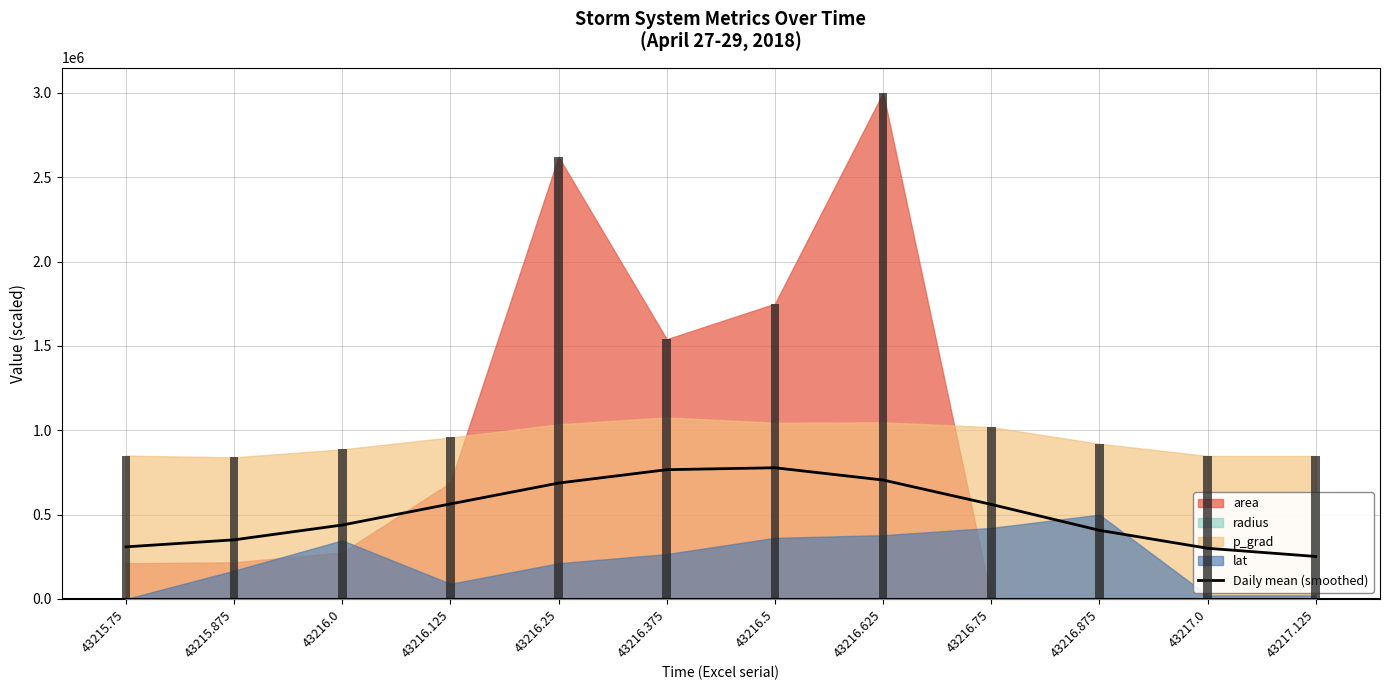

Are the bars grouped side by side (vs. stacked)?

No